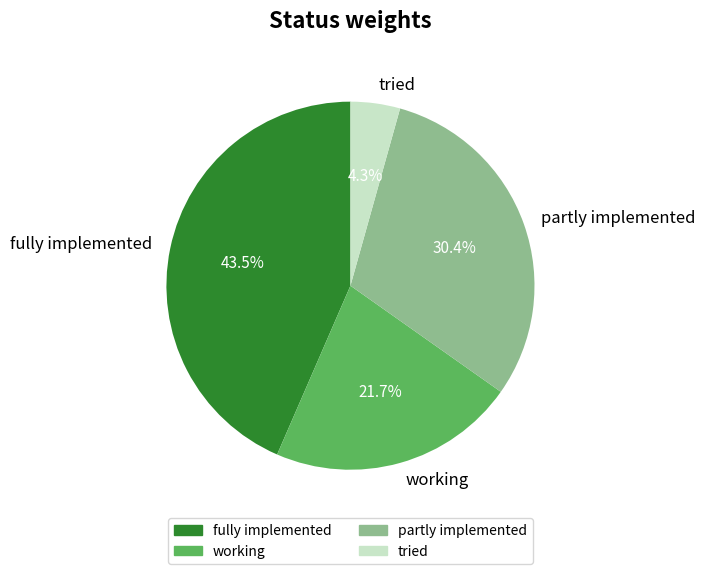

Between fully implemented and working, which is larger?

fully implemented